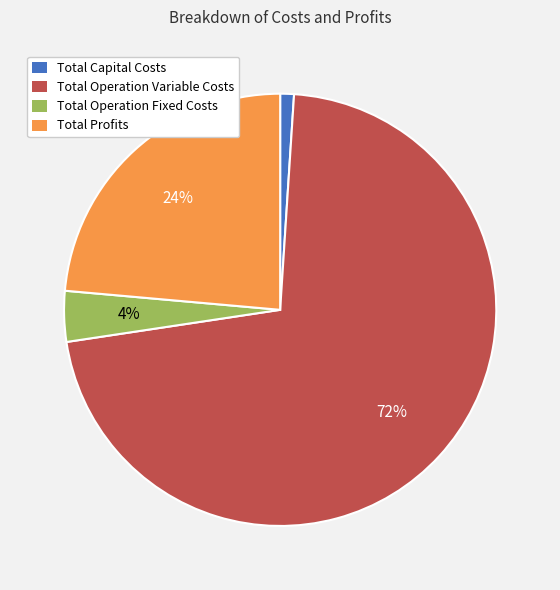

Is the sum of Total Operation Fixed Costs and Total Capital Costs greater than half?

No